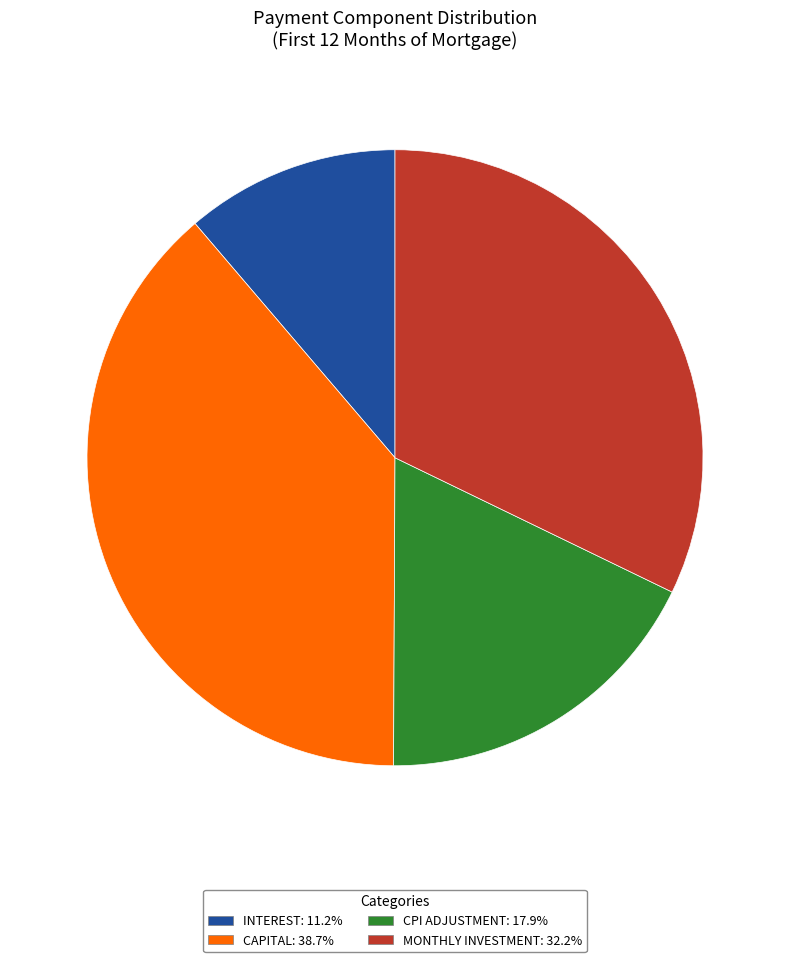

Does any single category account for the majority?

No